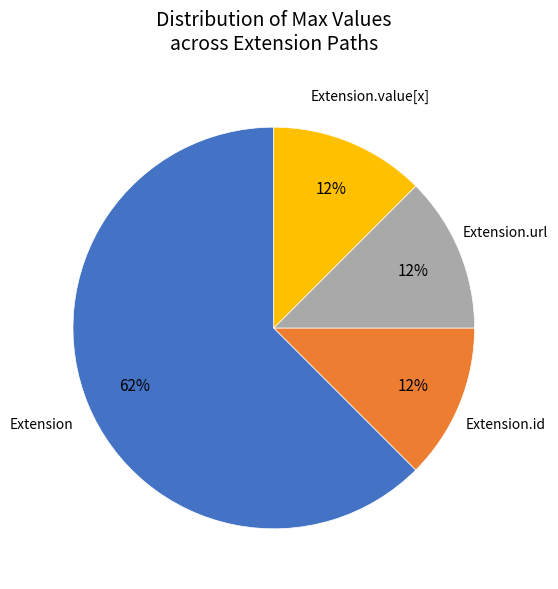

To the nearest percent, what is the average slice percentage?

25%